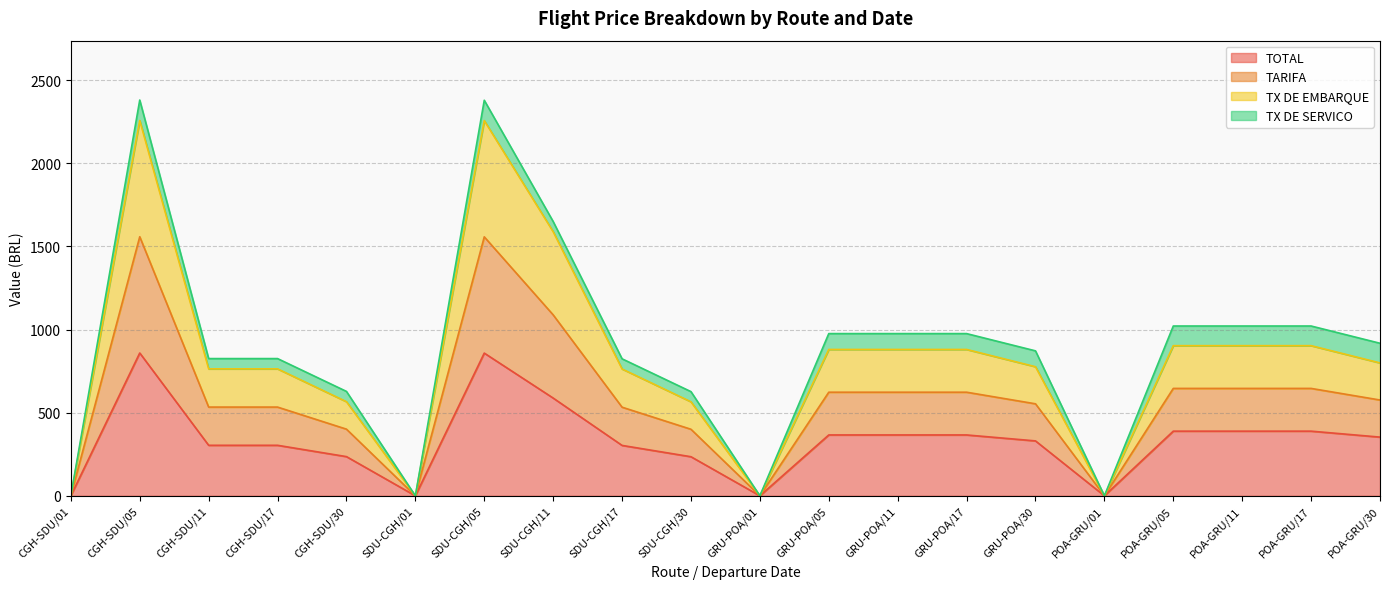

Does the chart display data point markers on the line(s)?

No